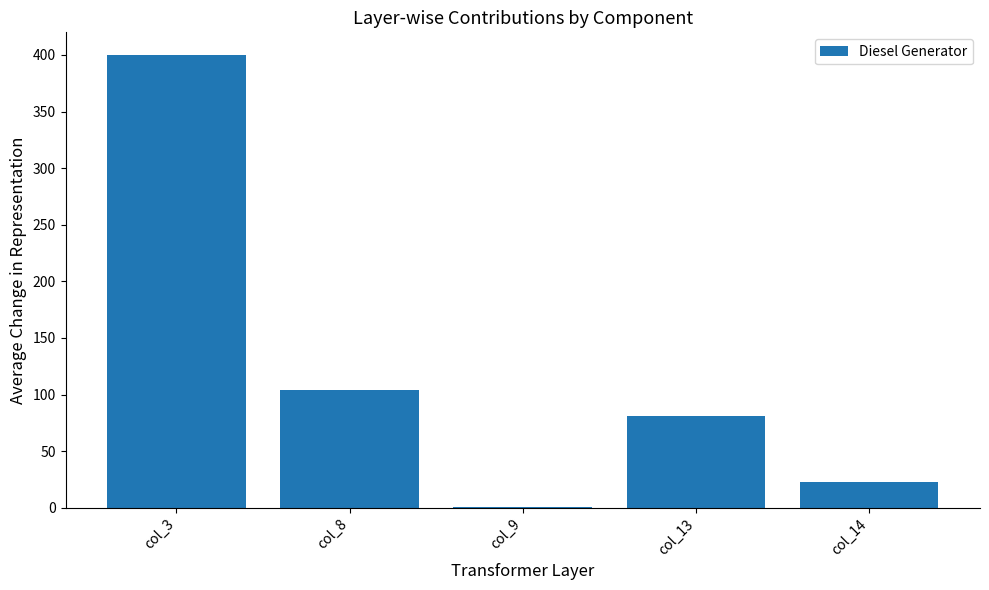

Count the number of categories in the chart.

5